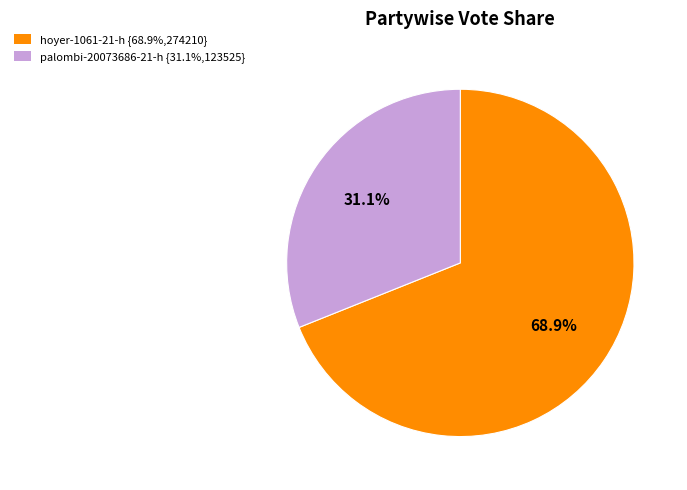

How many slices are in this pie chart?

2